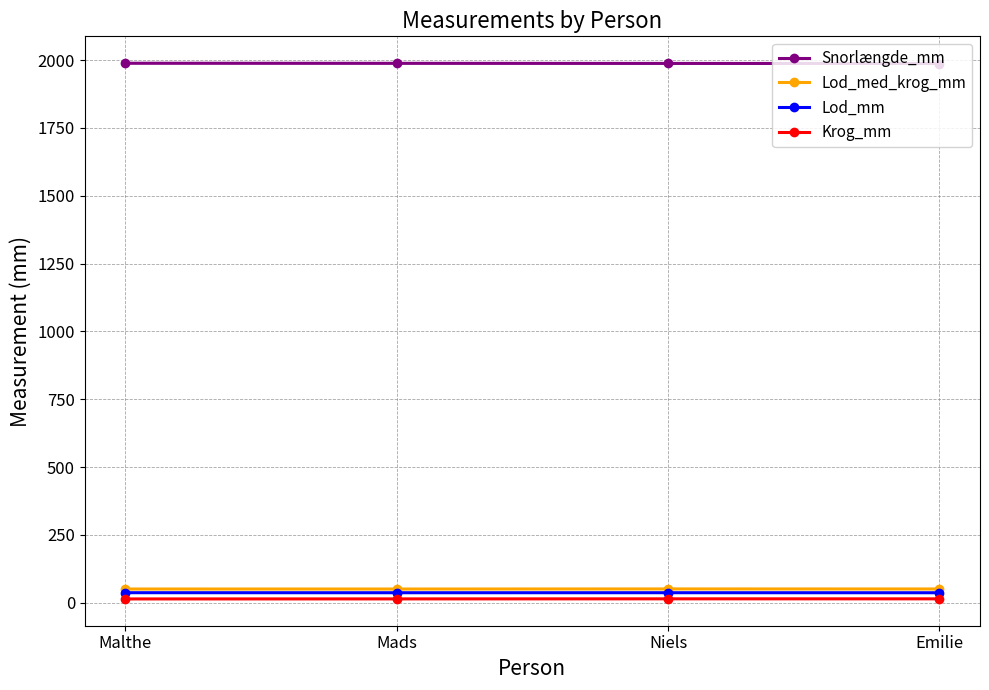

What is the difference between the Lod_mm values at Niels and Mads?

0.1